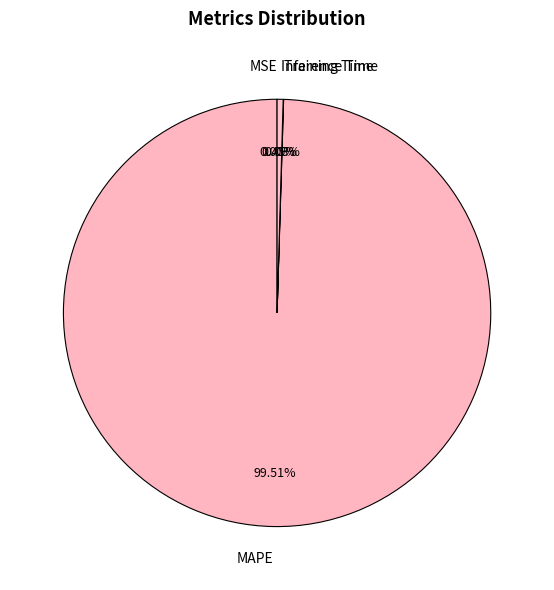

Which category has the smallest portion of the pie?

MSE